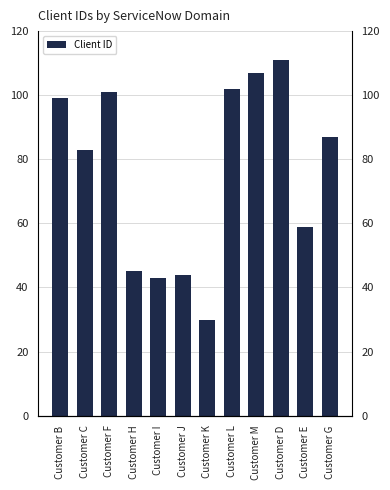

What is the greatest value displayed?

111